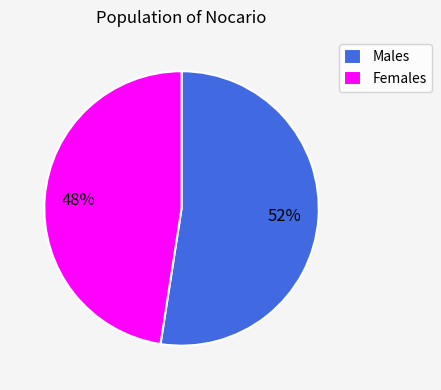

True or false: Females accounts for 61% of the total.

False